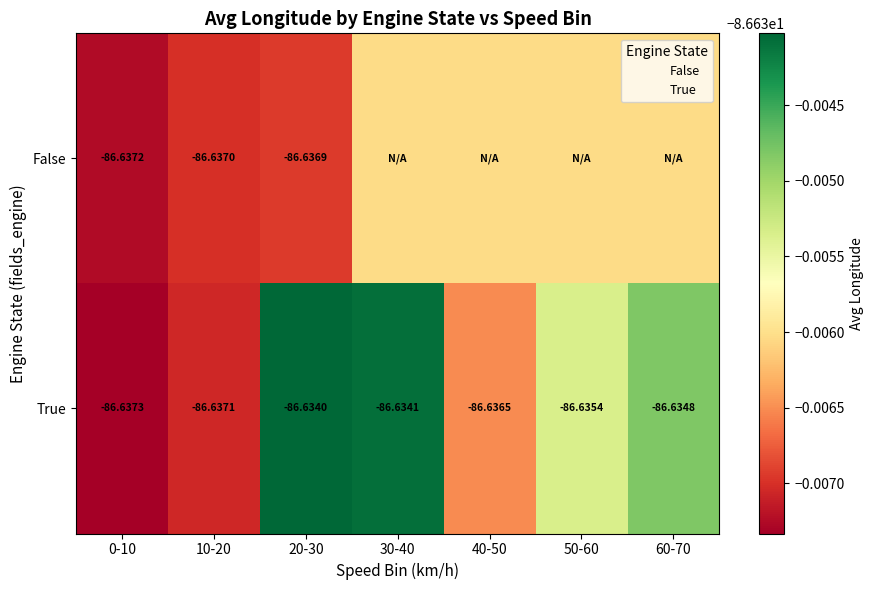

List the series in order of their peak value, highest first.

True, False